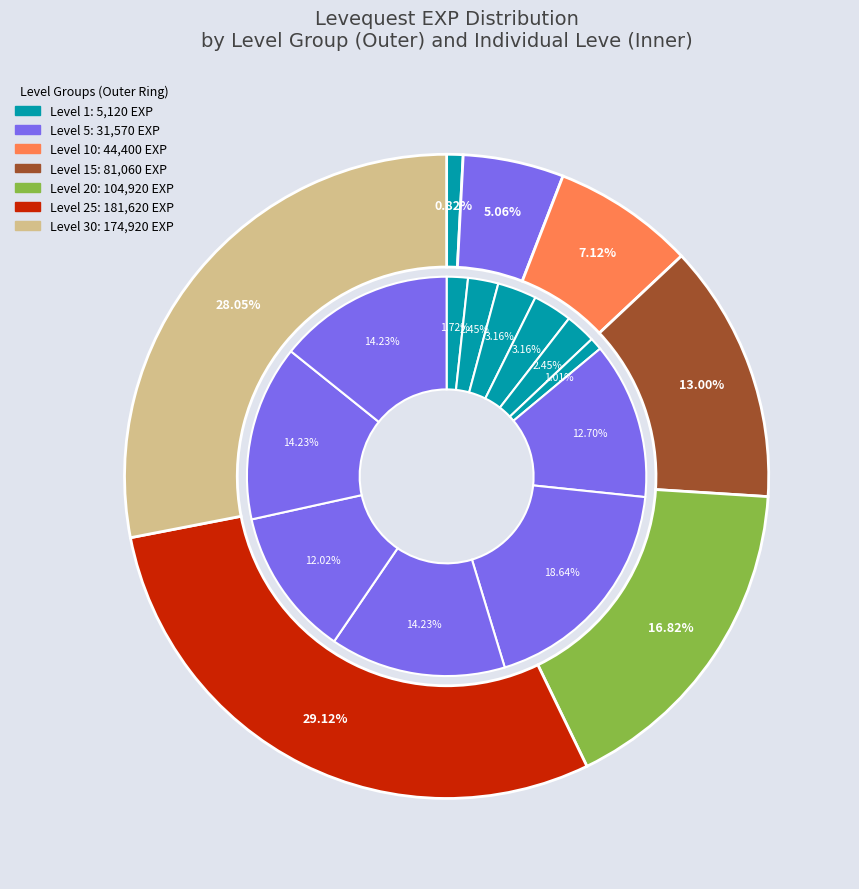

True or false: 12 accounts for 3% of the total.

False